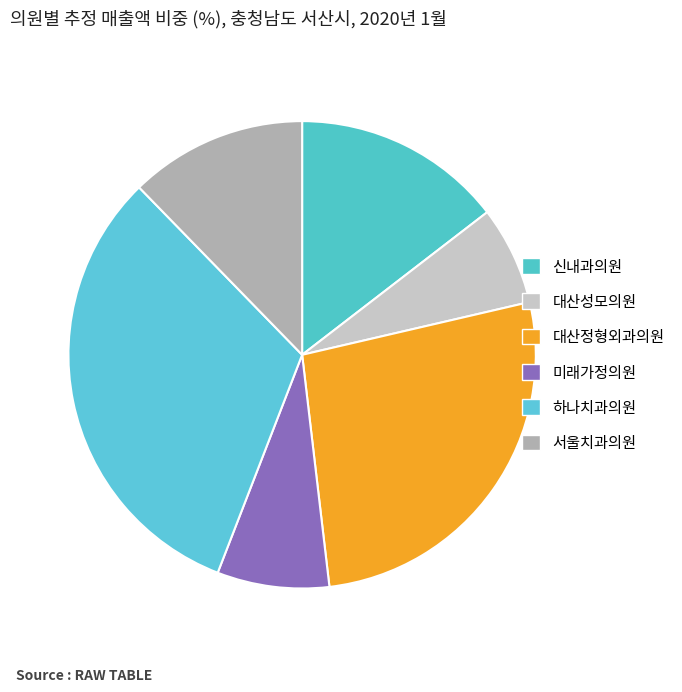

What percentage is NOT represented by 미래가정의원?

92.3%